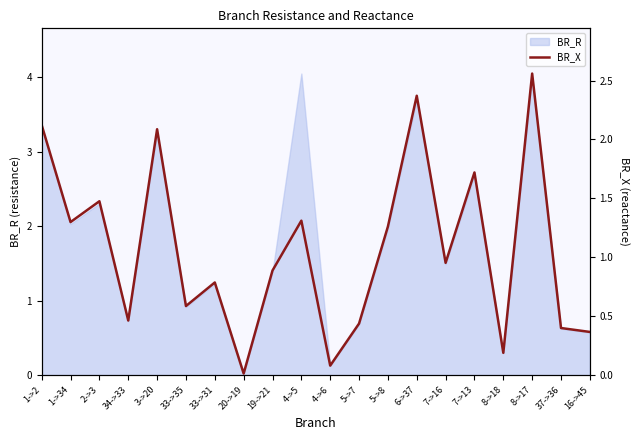

True or false: the data shows 0.6 at 1->2.

False